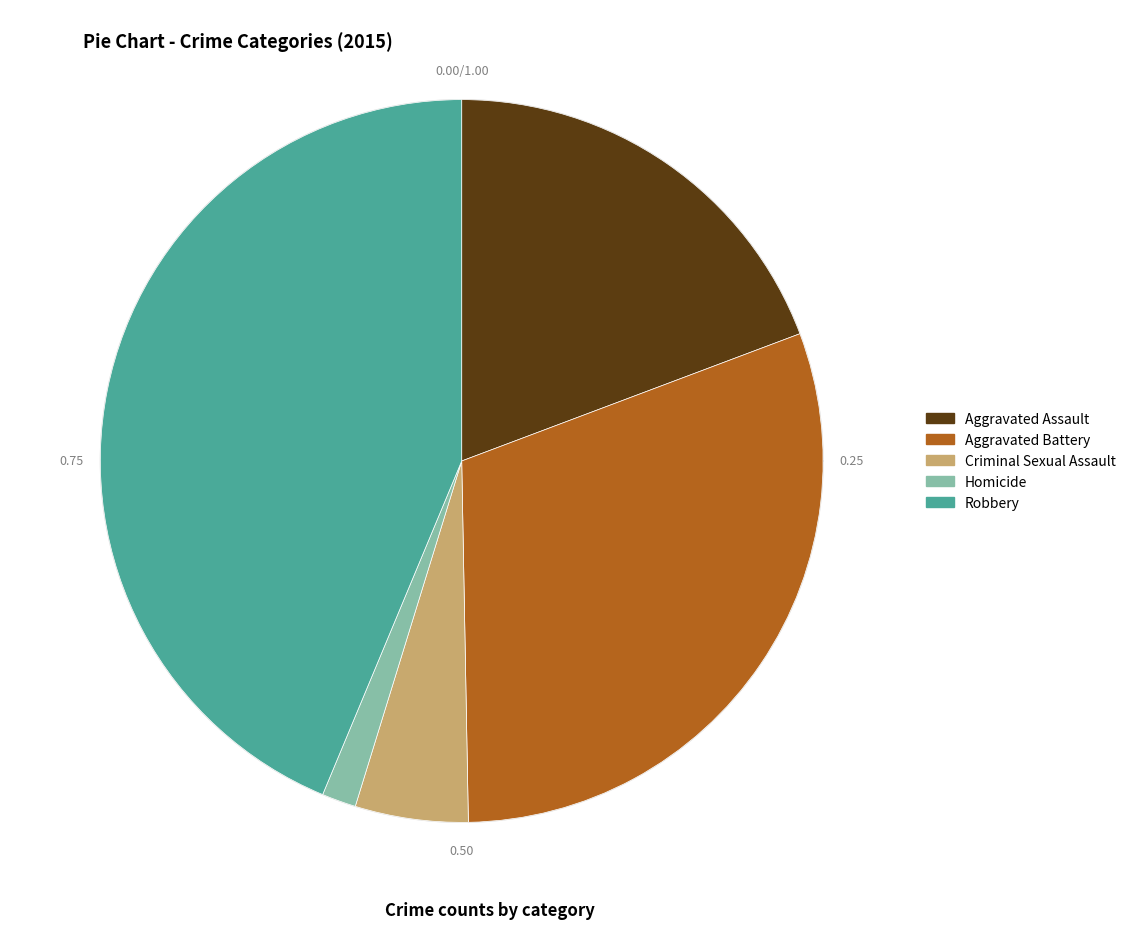

What percentage is the Homicide slice, to the nearest percent?

2%